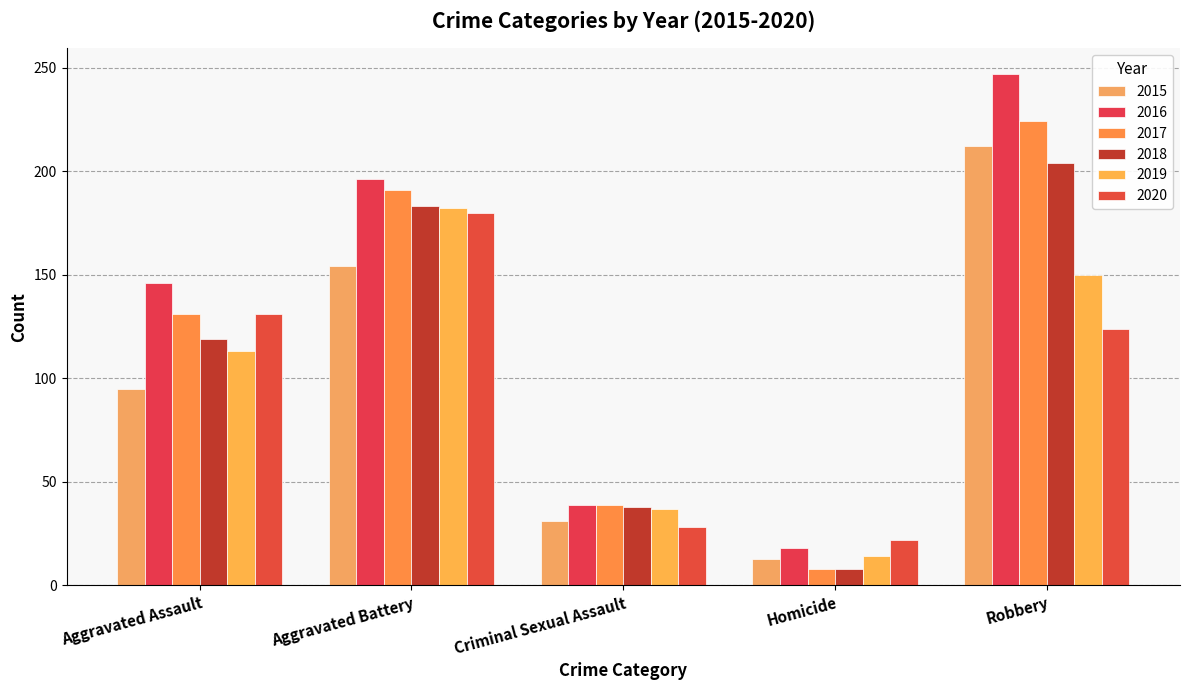

Reading right to left, extract all data points from this chart.

2015: Robbery=212	Homicide=13	Criminal Sexual Assault=31	Aggravated Battery=154	Aggravated Assault=95
2016: Robbery=247	Homicide=18	Criminal Sexual Assault=39	Aggravated Battery=196	Aggravated Assault=146
2017: Robbery=224	Homicide=8	Criminal Sexual Assault=39	Aggravated Battery=191	Aggravated Assault=131
2018: Robbery=204	Homicide=8	Criminal Sexual Assault=38	Aggravated Battery=183	Aggravated Assault=119
2019: Robbery=150	Homicide=14	Criminal Sexual Assault=37	Aggravated Battery=182	Aggravated Assault=113
2020: Robbery=124	Homicide=22	Criminal Sexual Assault=28	Aggravated Battery=180	Aggravated Assault=131